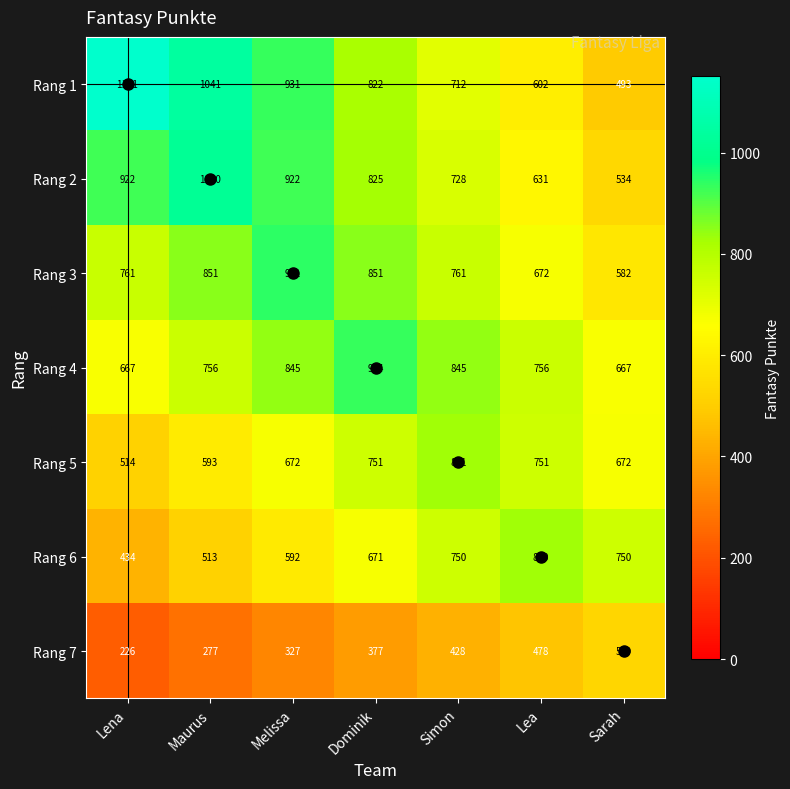

Which series has the largest total across all categories?

Rang 1